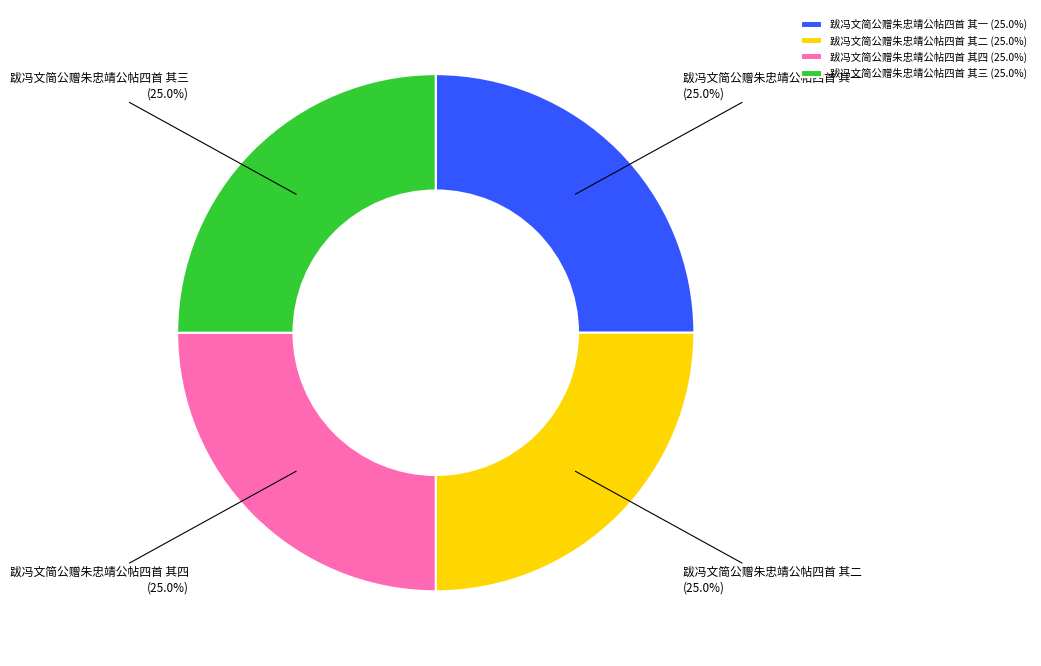

What is the ratio of the value at 跋冯文简公赠朱忠靖公帖四首 其四 to the value at 跋冯文简公赠朱忠靖公帖四首 其二?

1.0